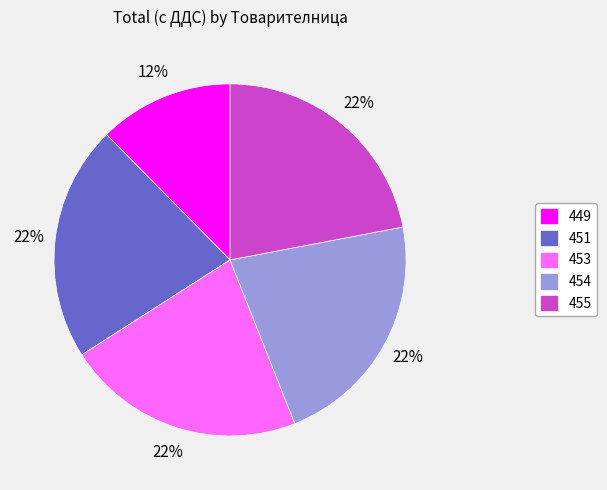

To the nearest percent, what portion does 449 represent?

12%